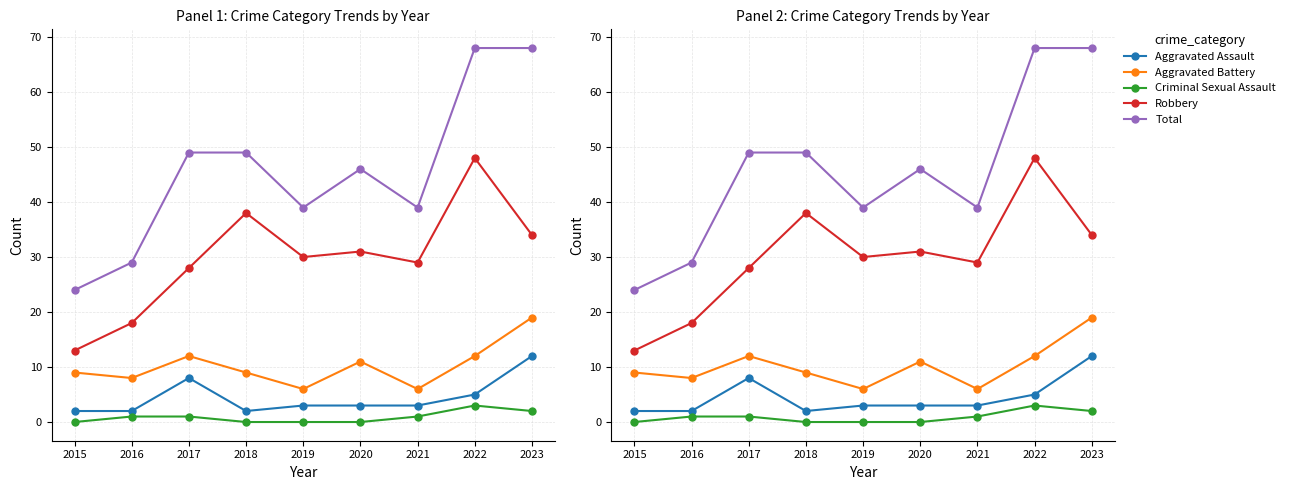

True or false: Aggravated Battery has more than 1 interior local peaks.

True